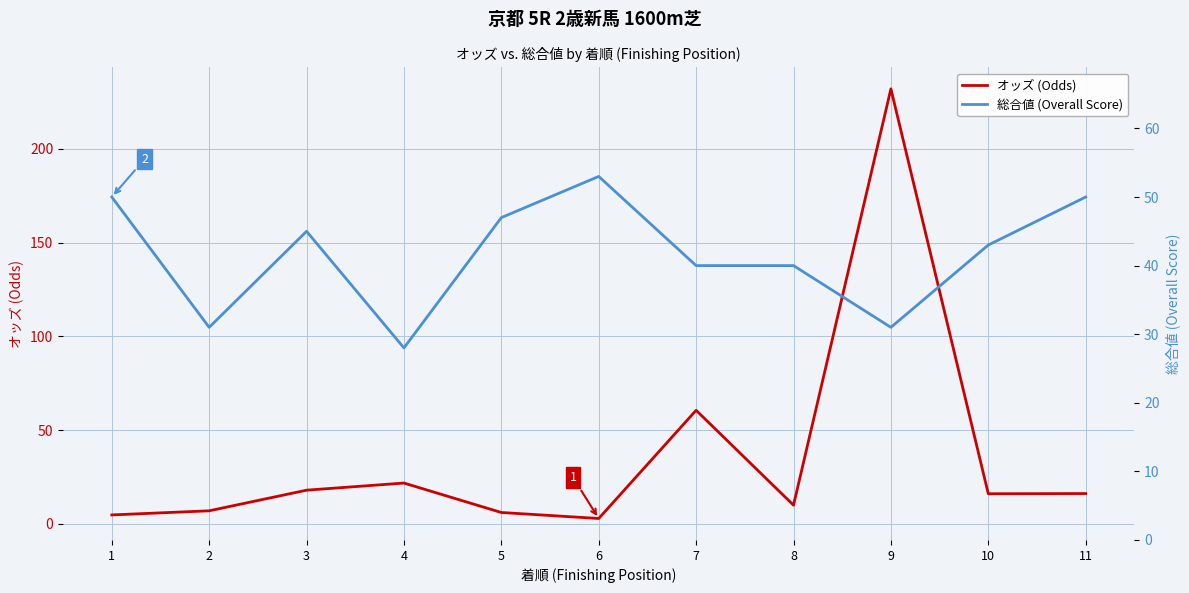

Rank the series by their maximum value, from lowest to highest.

総合値 (Overall Score), オッズ (Odds)